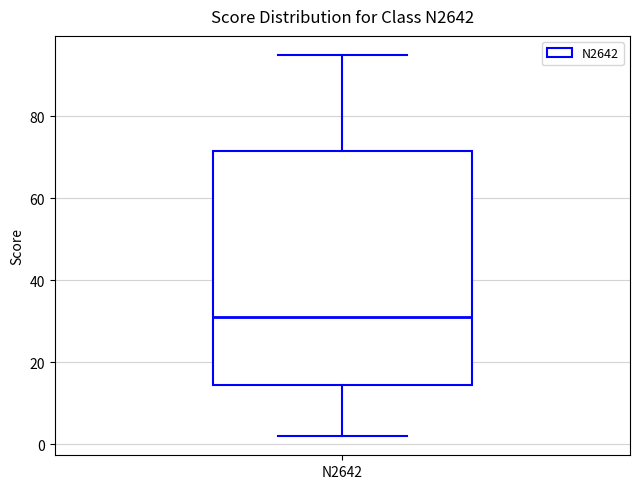

Transcribe this box plot: give where the median line is, the range the box spans, and where the two whiskers end, as read against the y-axis. The values are not printed on the chart, so give them approximately, as read against the axis.

median 32, box 14 to 72, whiskers 2 to 96